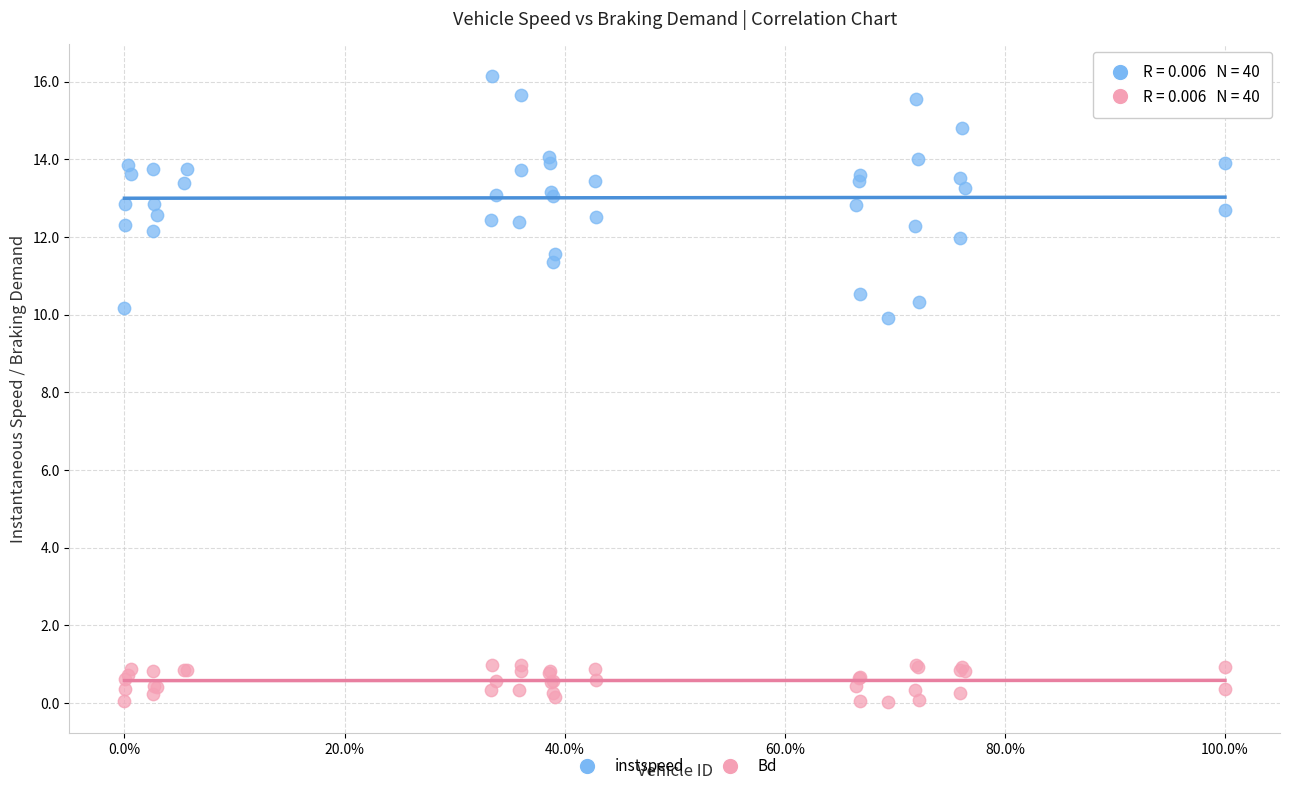

Which series contains the highest Y value?

instspeed